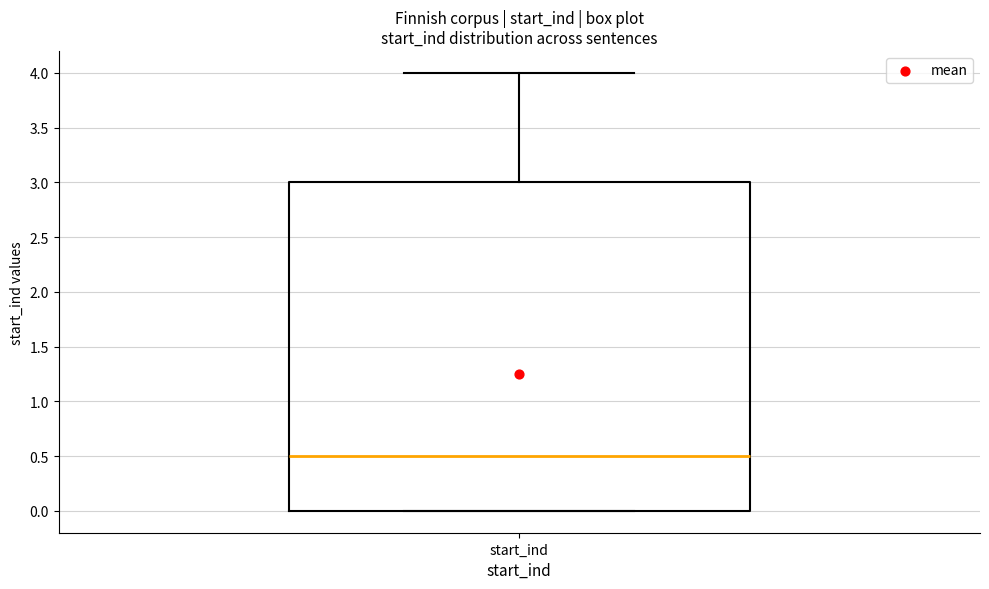

Read this box plot against the y-axis: the position of the median line, the range covered by the box, and the ends of both whiskers. The values are not printed on the chart, so give them approximately, as read against the axis.

median 0.5, box 0.0 to 3.0, whiskers 0.0 to 4.0